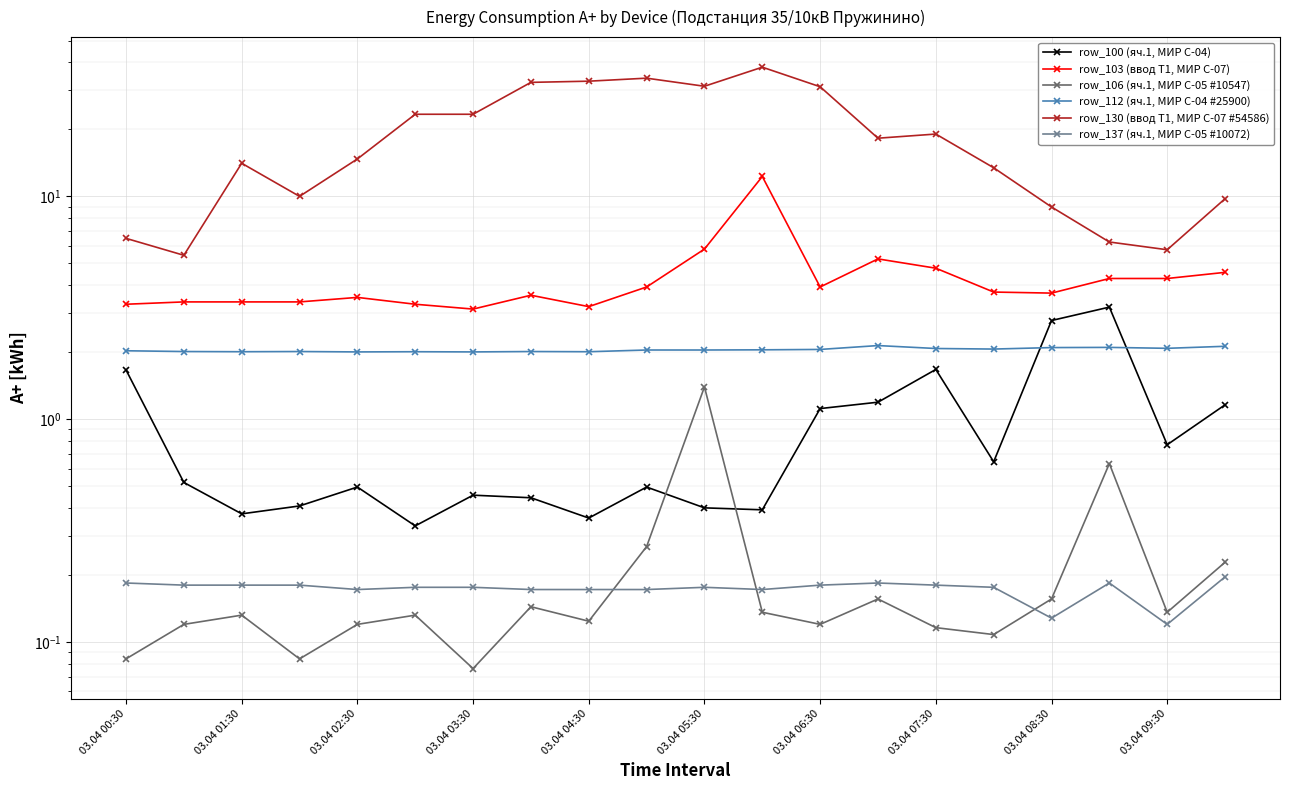

What is the minimum value for row_103 (ввод Т1, МИР С-07)?

3.1